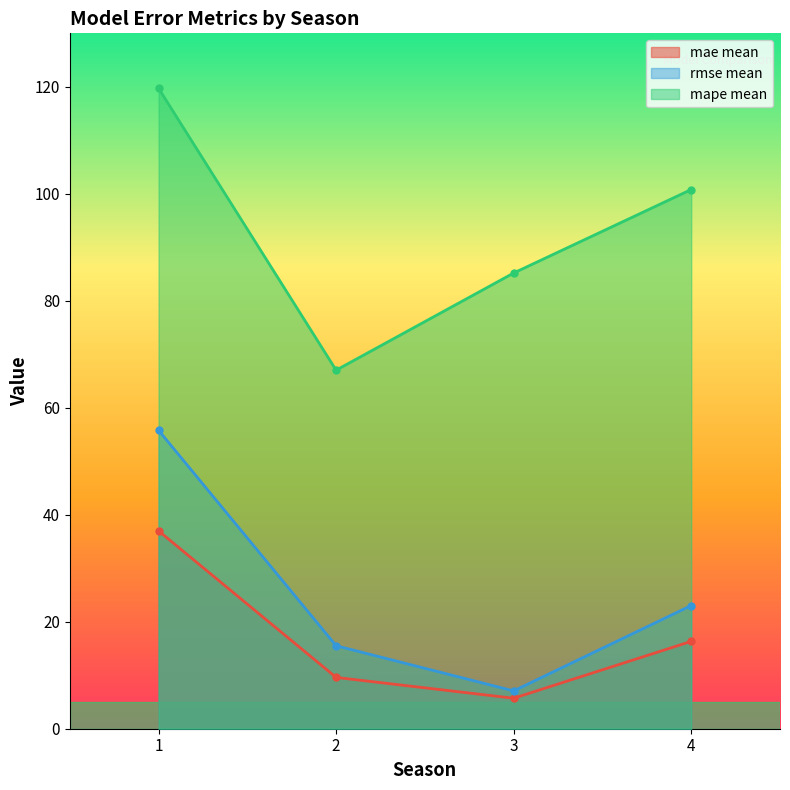

Which series changed the most between 1 and 4?

rmse mean